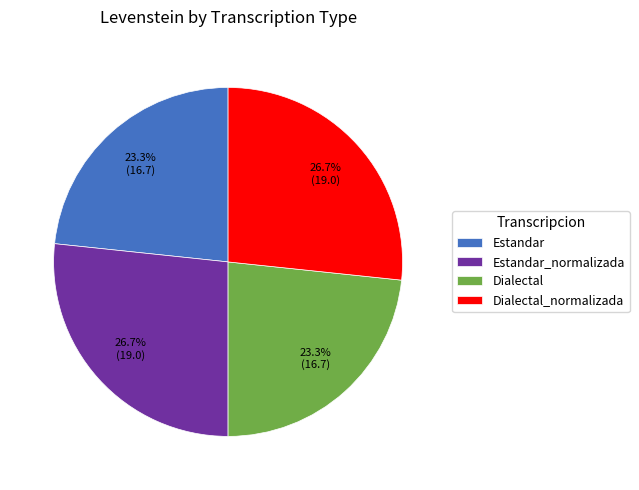

Is it true that Dialectal is 23% of the pie?

True